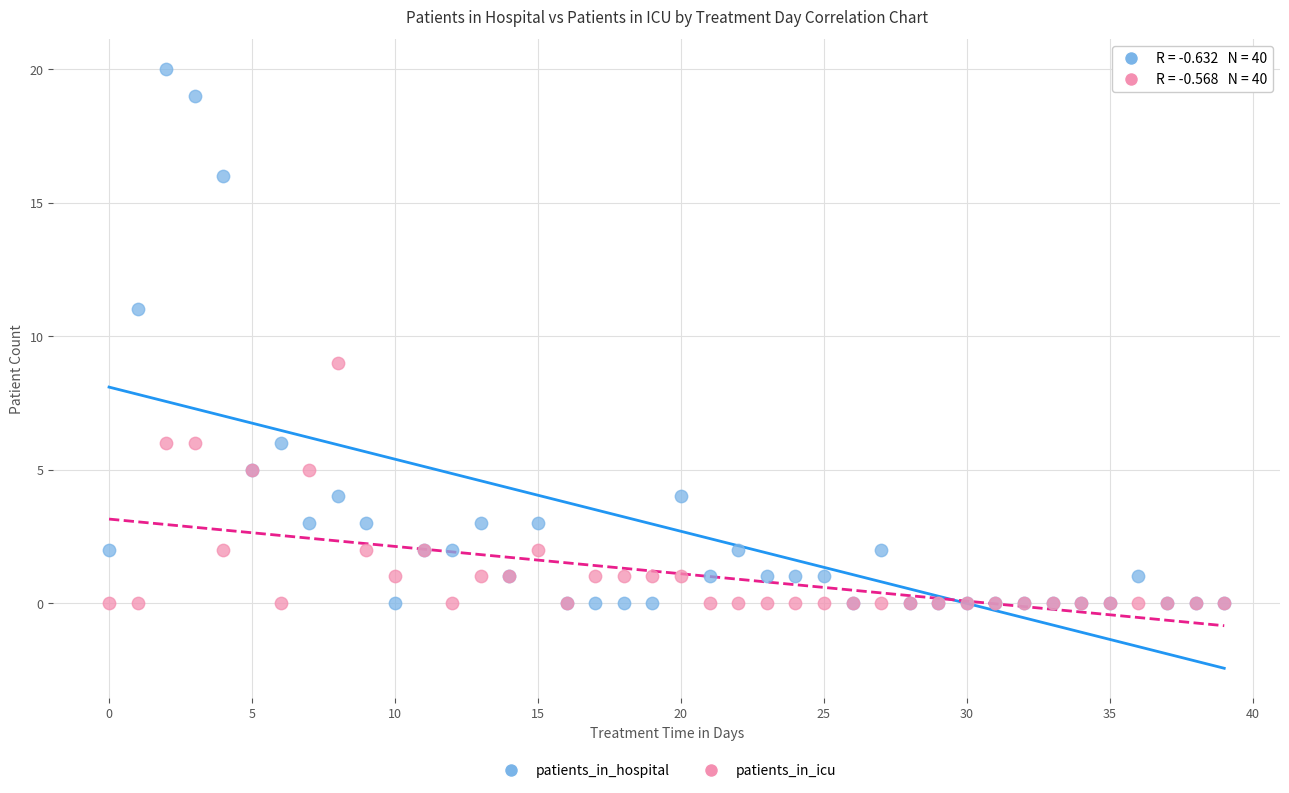

Which series has the largest Y range (max minus min)?

patients_in_hospital